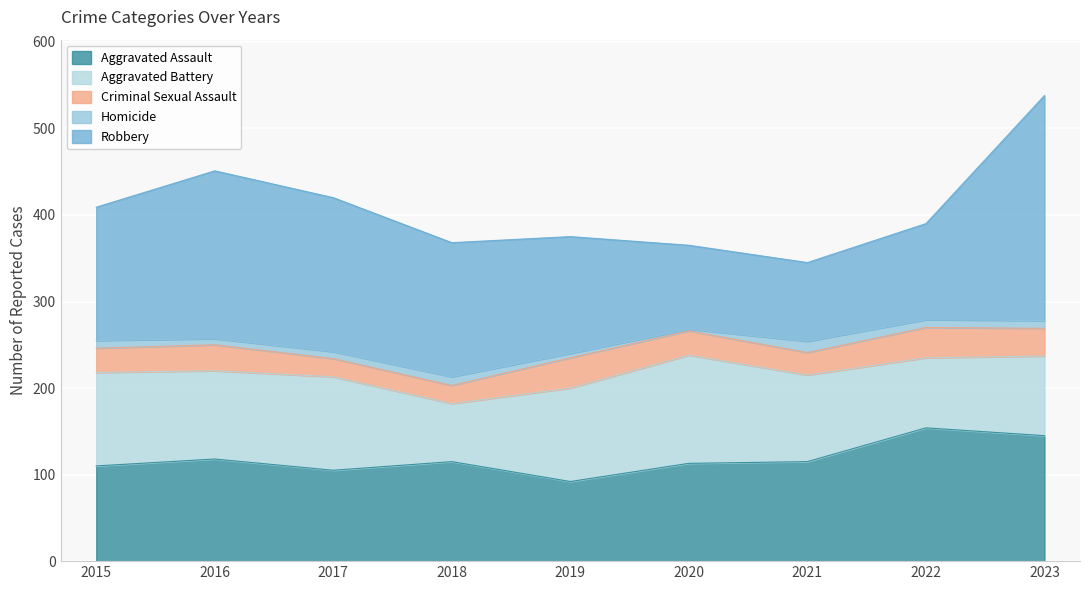

Reading right to left, list all the values displayed in this chart.

Aggravated Assault: 145	154	115	113	92	115	105	118	110
Aggravated Battery: 92	81	100	125	108	67	108	102	108
Criminal Sexual Assault: 32	35	26	28	35	21	21	30	28
Homicide: 9	9	13	2	5	10	8	7	9
Robbery: 260	111	91	97	135	155	178	194	154